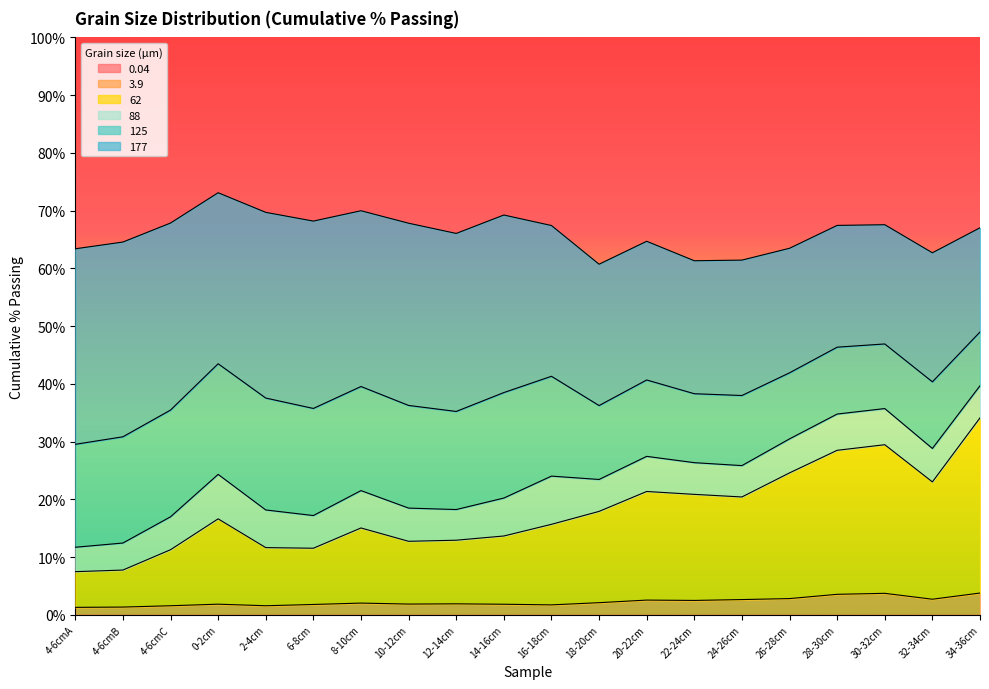

What is the total value across all series at 8-10cm?

70.0